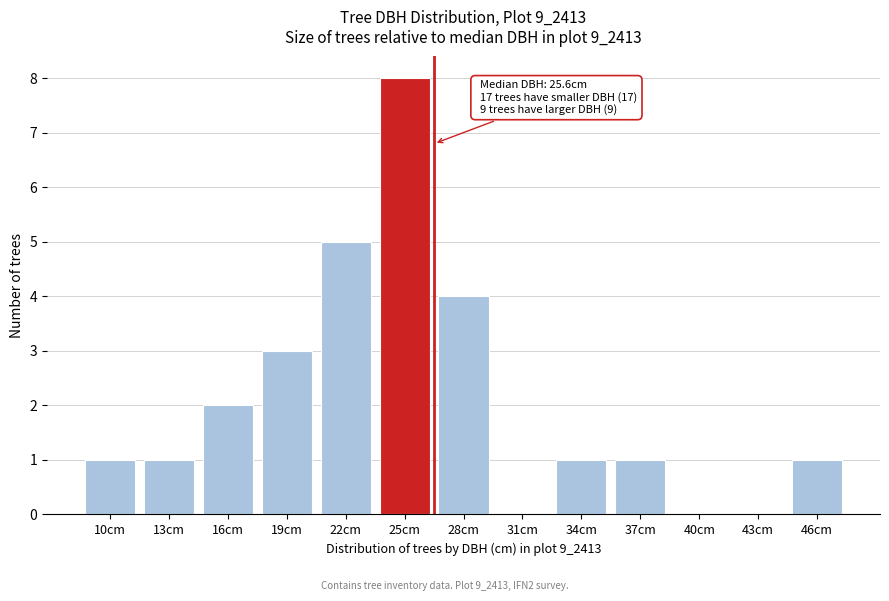

Reading right to left, list all the values displayed in this chart.

46cm=1	43cm=0	40cm=0	37cm=1	34cm=1	31cm=0	28cm=4	25cm=8	22cm=5	19cm=3	16cm=2	13cm=1	10cm=1